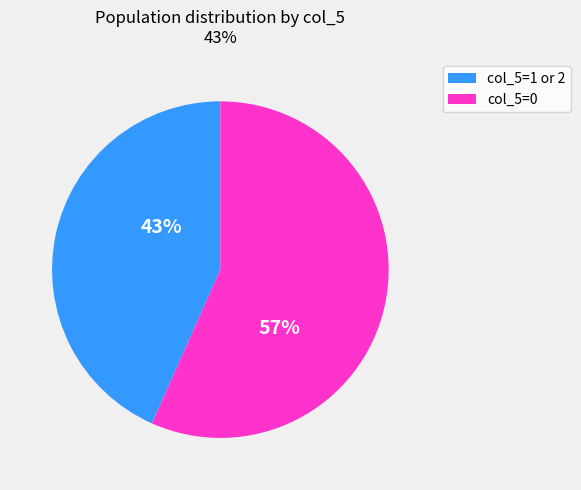

Count the number of slices in the pie.

2